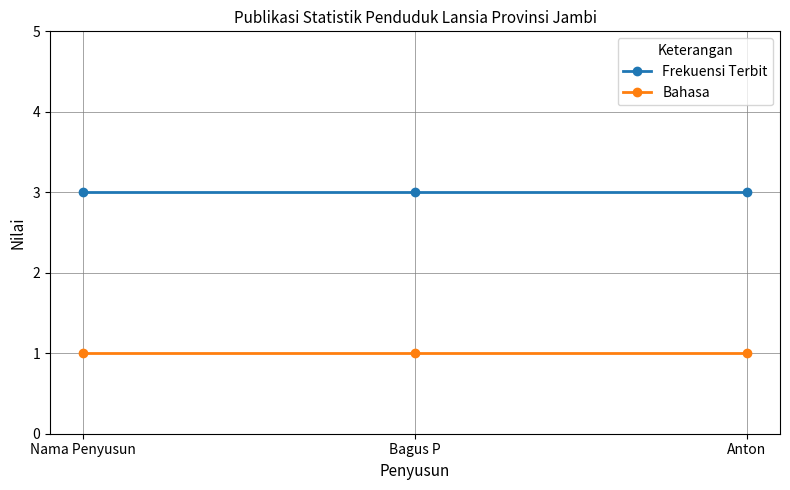

Reading left to right, transcribe all the data shown in this chart.

Frekuensi Terbit: 3	3	3
Bahasa: 1	1	1